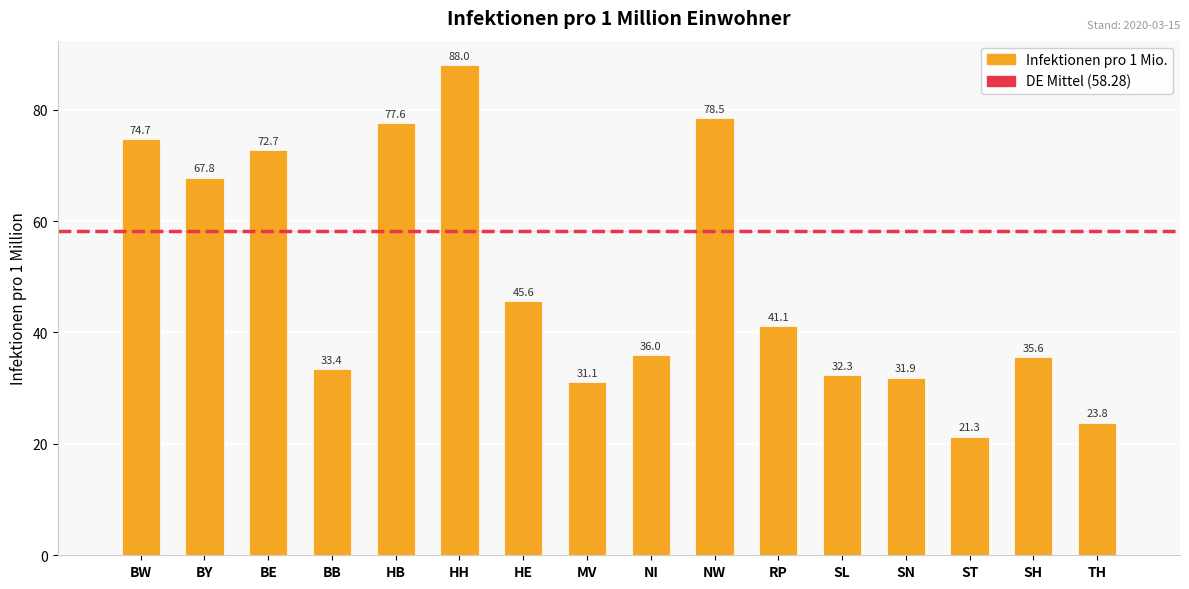

What is the difference between the maximum and minimum values?

66.7